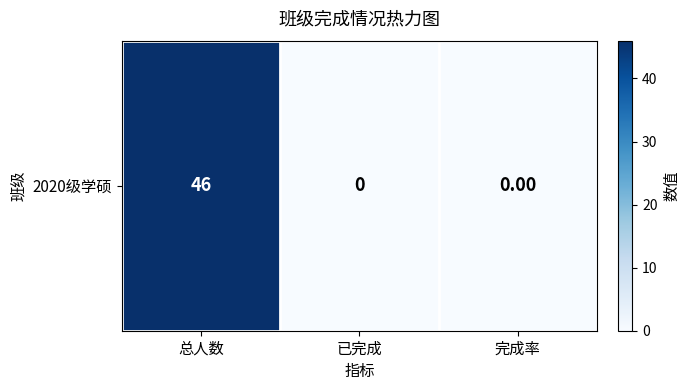

Reading right to left, extract all data points from this chart.

完成率=0	已完成=0	总人数=46